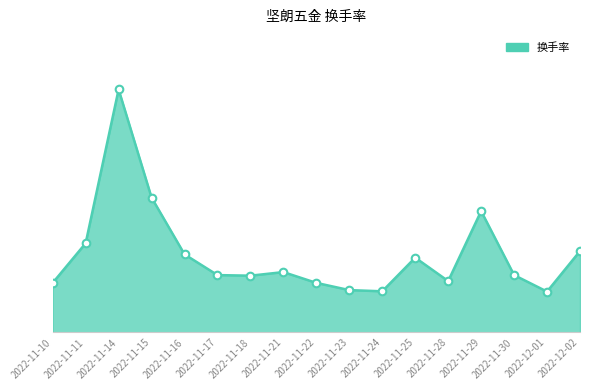

Approximately how many times larger is the value at 2022-11-11 compared to 2022-11-17?

1.6